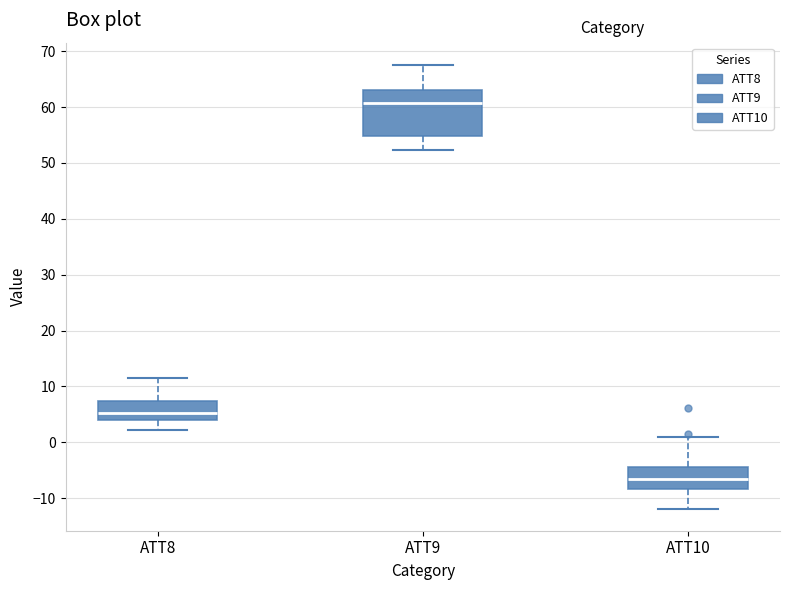

Reading left to right, transcribe this box plot: for each box, give where its median line is, the range the box spans, and where its two whiskers end, as read against the y-axis. The values are not printed on the chart, so give them approximately, as read against the axis.

ATT8: median 5, box 4 to 7, whiskers 2 to 11
ATT9: median 61, box 55 to 63, whiskers 52 to 68
ATT10: median -6, box -8 to -4, whiskers -12 to 1